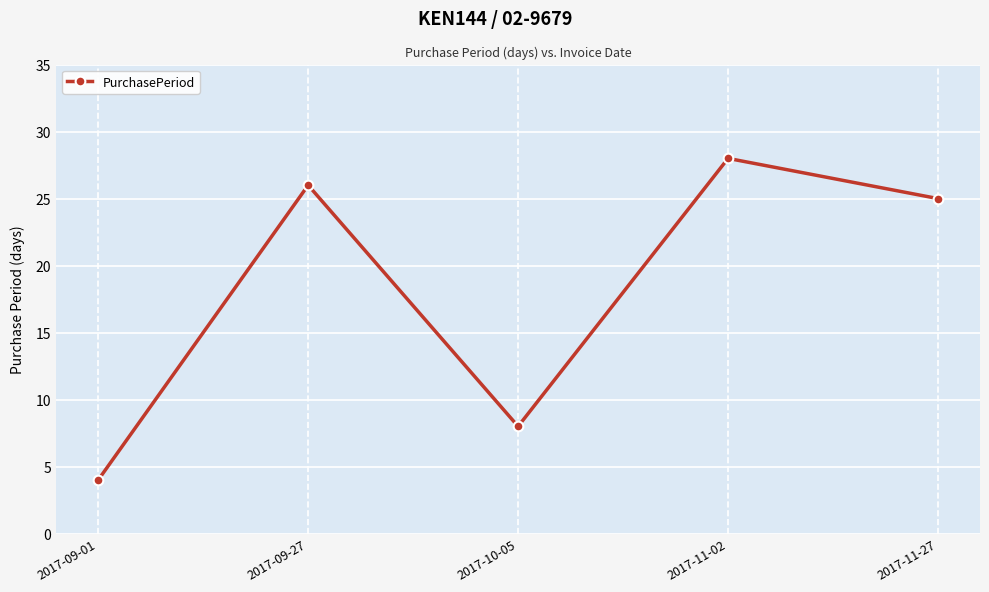

Is it true that the value at 2017-11-02 is 17?

False